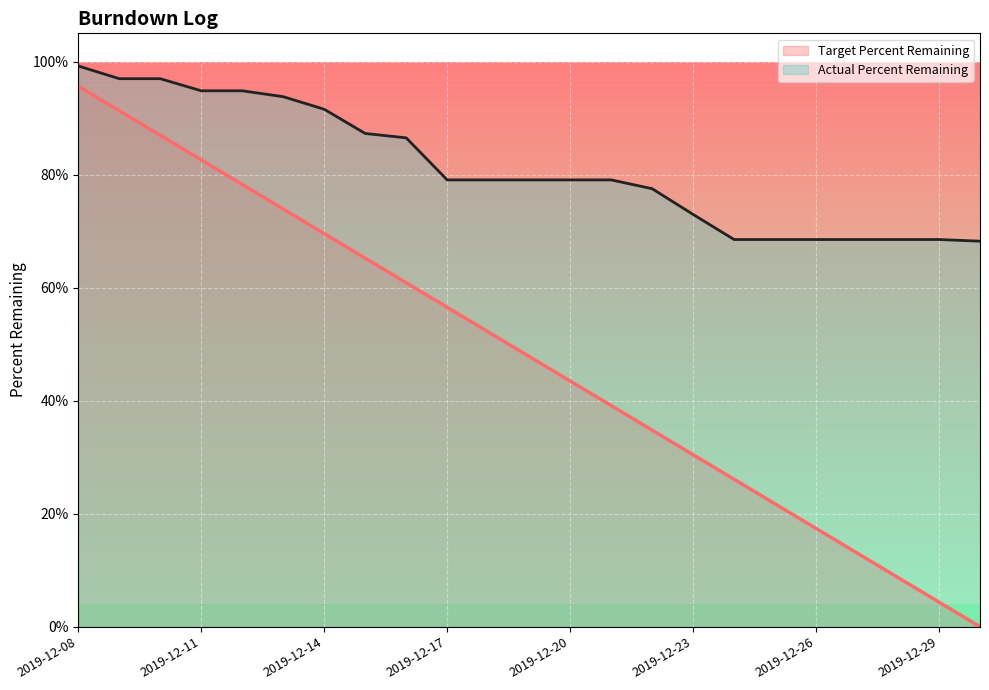

What is the sum of the Actual Percent Remaining values at 2019-12-29 and 2019-12-24?

1.4